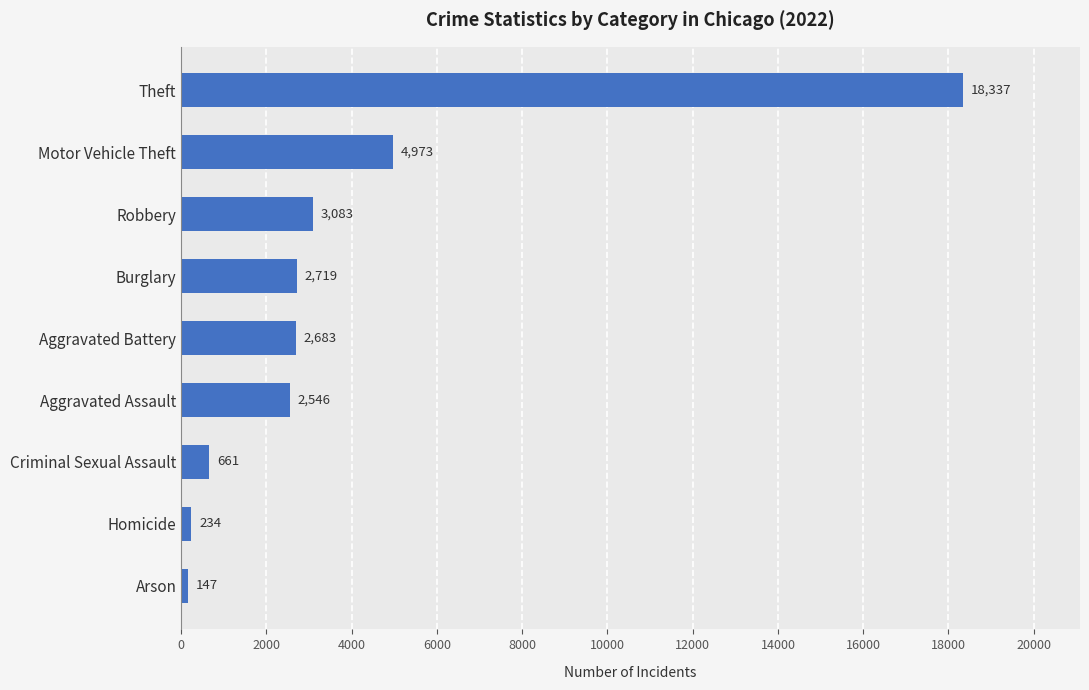

Reading bottom to top, transcribe all the data shown in this chart.

147	234	661	2546	2683	2719	3083	4973	18337